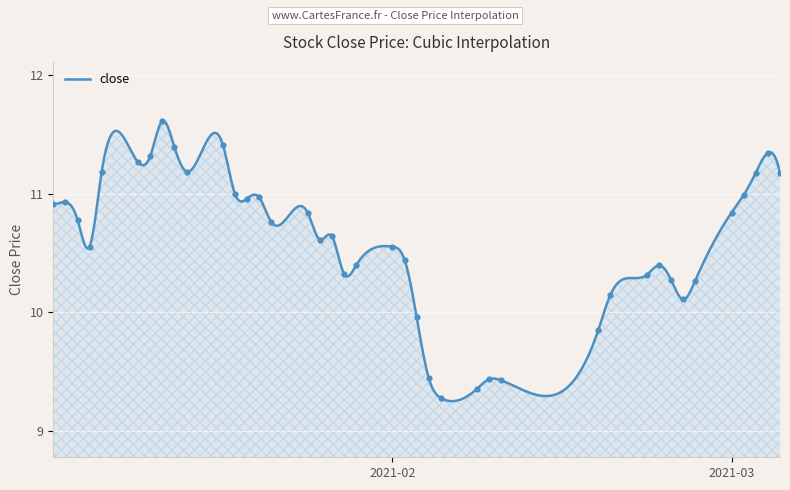

Which has a higher value, 2021-01-12 or 2021-01-20?

2021-01-12